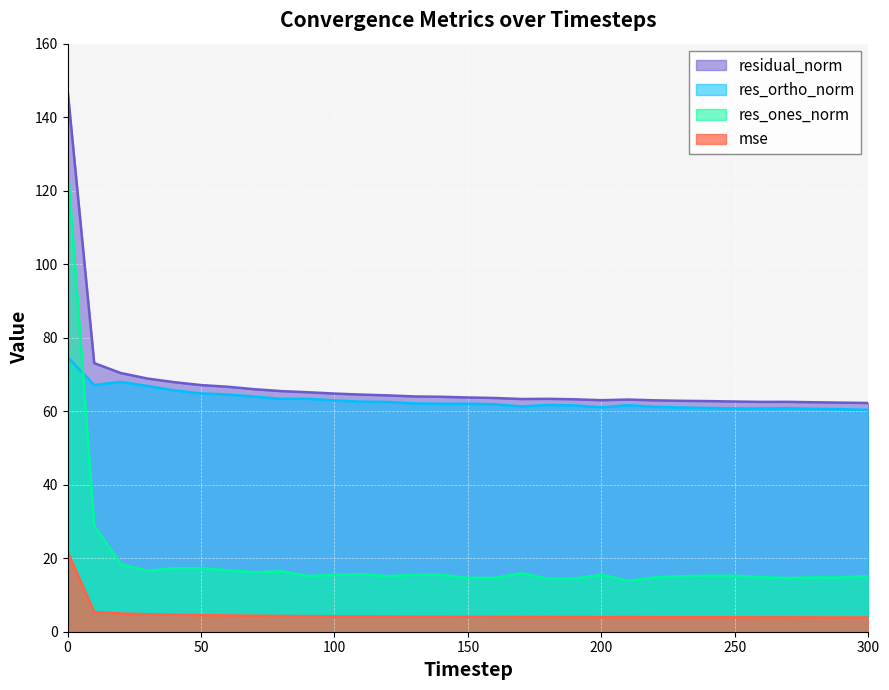

The residual_norm series shows 19.4 at 160. True or false?

False